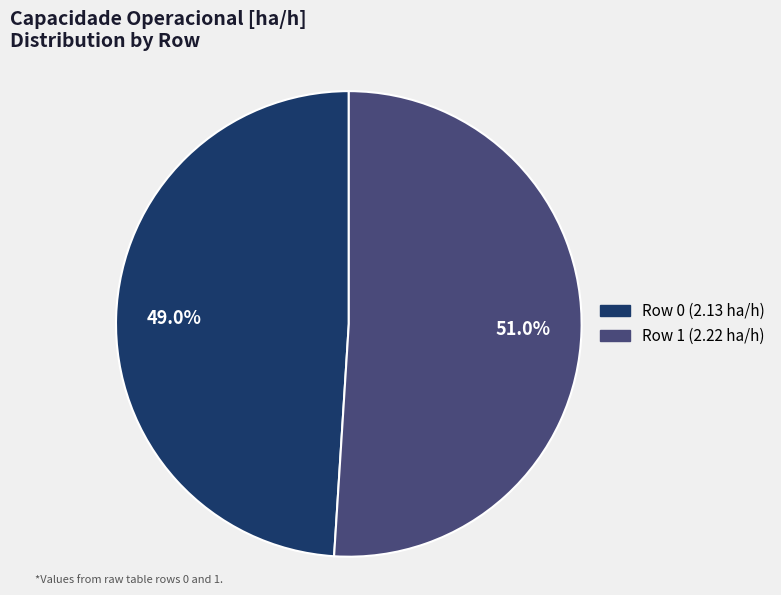

Combined, do Row 1 (2.22 ha/h) and Row 0 (2.13 ha/h) account for over 50%?

Yes